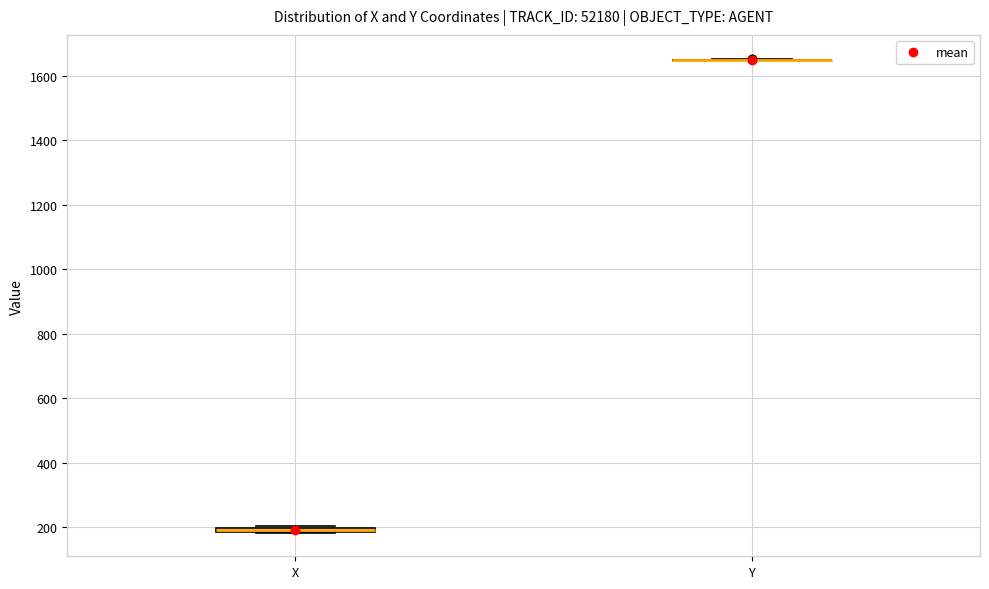

Where is the lower edge of the box for X on the y-axis? The values are not printed on the chart, so give them approximately, as read against the axis.

180